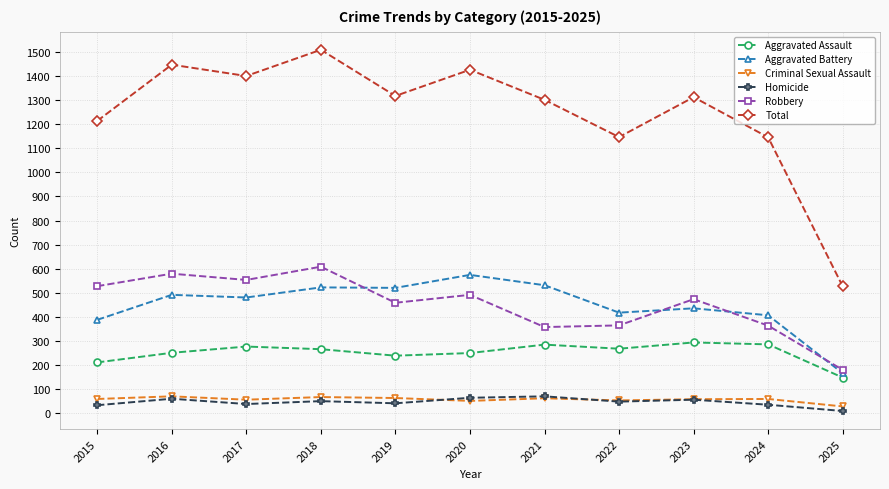

How many lines are shown in the chart?

6